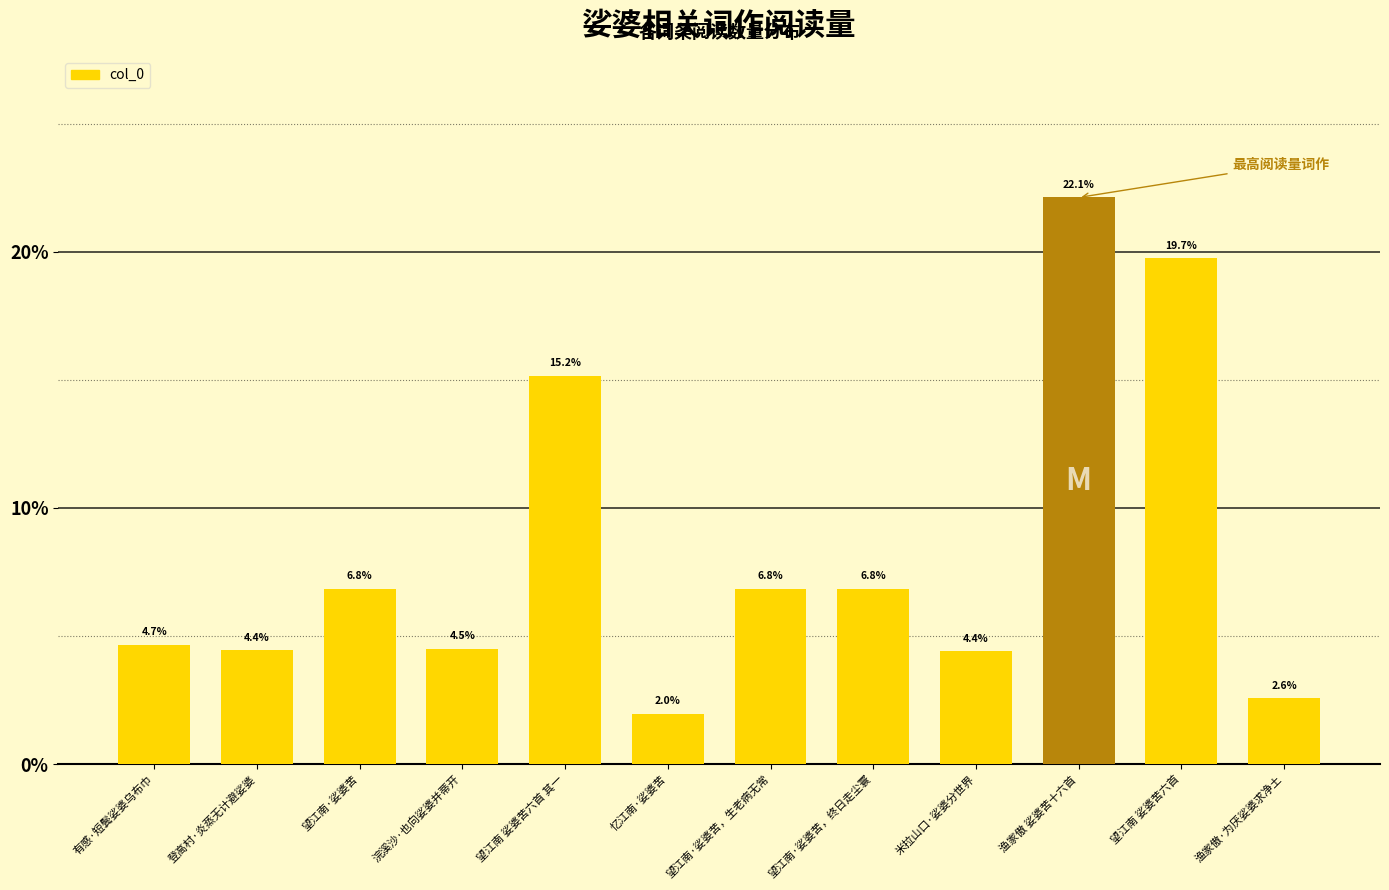

What is the maximum value shown in the chart?

22.1